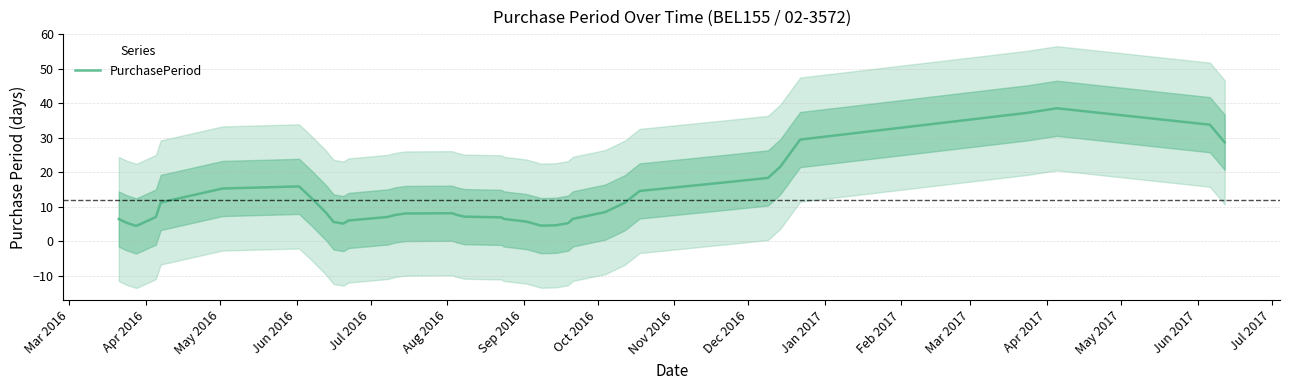

What is the minimum value shown in the chart?

4.5